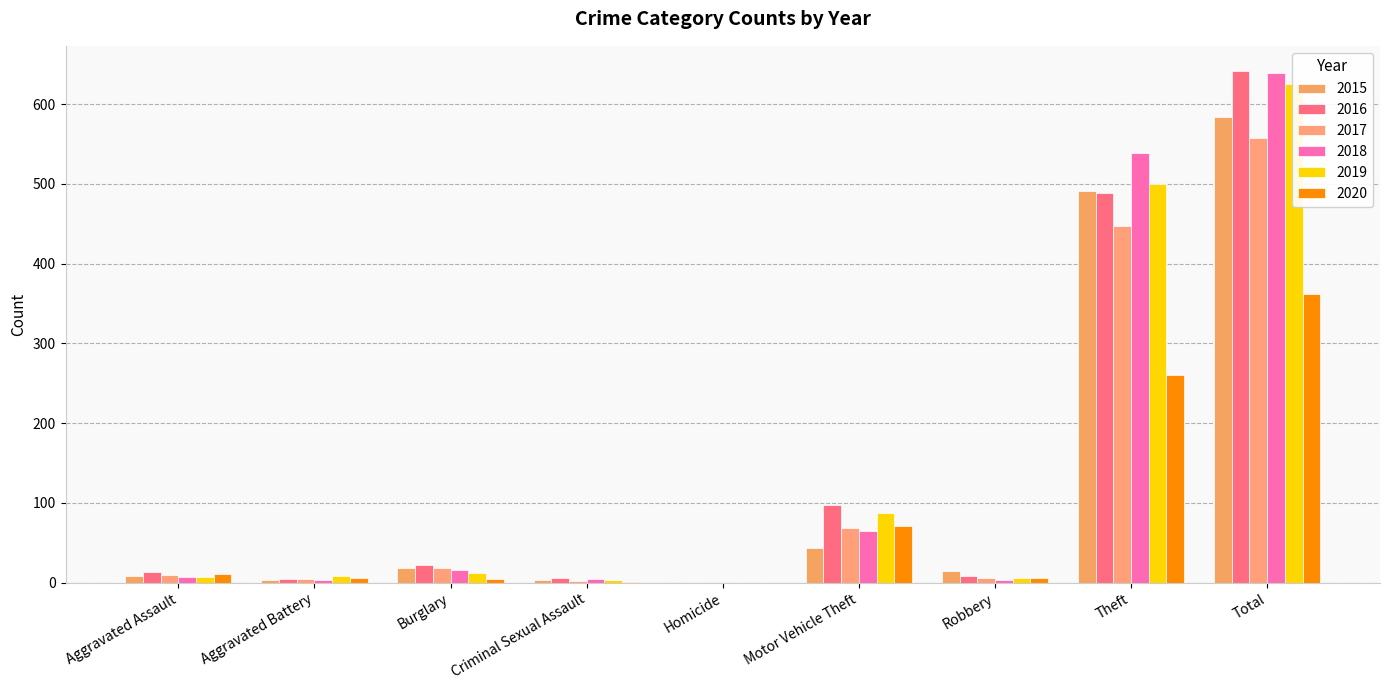

Reading left to right, what are all the values shown in this chart?

2015: Aggravated Assault=8	Aggravated Battery=3	Burglary=19	Criminal Sexual Assault=4	Homicide=1	Motor Vehicle Theft=43	Robbery=15	Theft=491	Total=584
2016: Aggravated Assault=13	Aggravated Battery=5	Burglary=22	Criminal Sexual Assault=6	Homicide=0	Motor Vehicle Theft=98	Robbery=8	Theft=489	Total=641
2017: Aggravated Assault=10	Aggravated Battery=5	Burglary=18	Criminal Sexual Assault=2	Homicide=1	Motor Vehicle Theft=69	Robbery=6	Theft=447	Total=558
2018: Aggravated Assault=7	Aggravated Battery=4	Burglary=16	Criminal Sexual Assault=5	Homicide=0	Motor Vehicle Theft=65	Robbery=3	Theft=539	Total=639
2019: Aggravated Assault=7	Aggravated Battery=8	Burglary=12	Criminal Sexual Assault=4	Homicide=0	Motor Vehicle Theft=87	Robbery=6	Theft=500	Total=625
2020: Aggravated Assault=11	Aggravated Battery=6	Burglary=5	Criminal Sexual Assault=1	Homicide=0	Motor Vehicle Theft=71	Robbery=6	Theft=261	Total=362